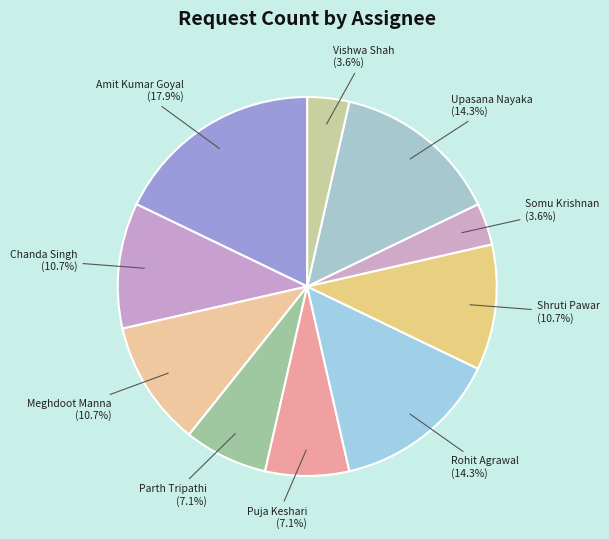

Is the sum of Meghdoot Manna and Upasana Nayaka greater than half?

No